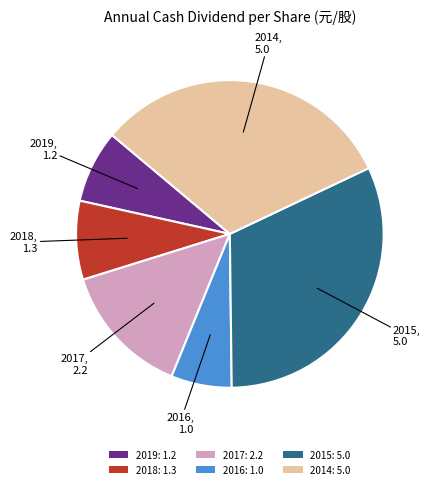

Count the number of slices in the pie.

6